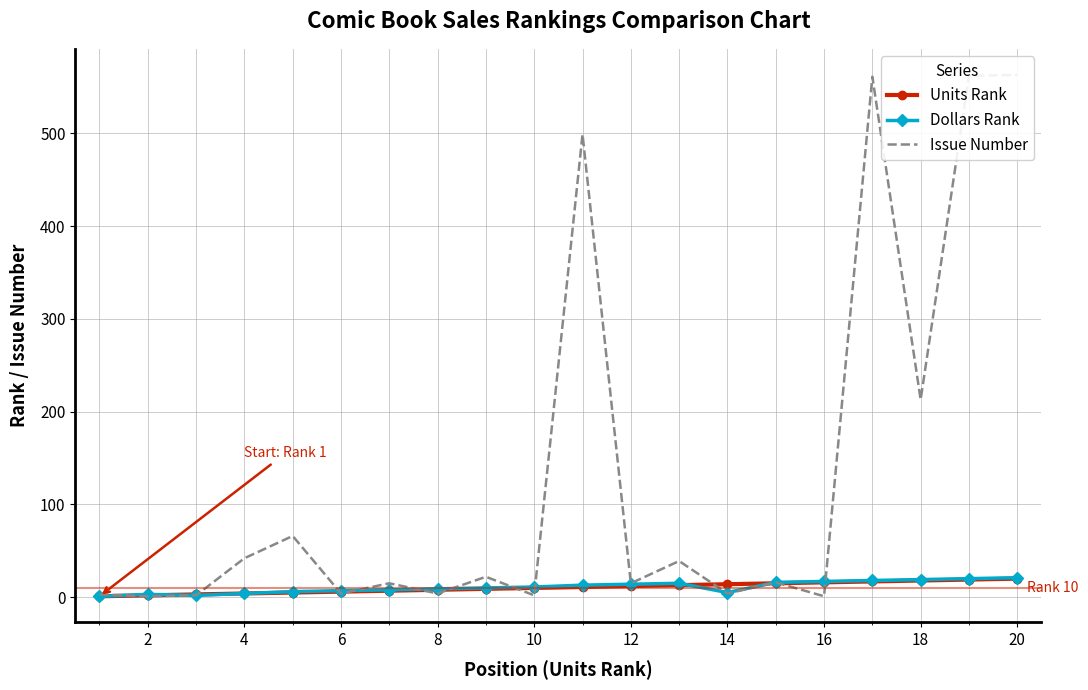

What is the highest value of the Dollars Rank series?

21